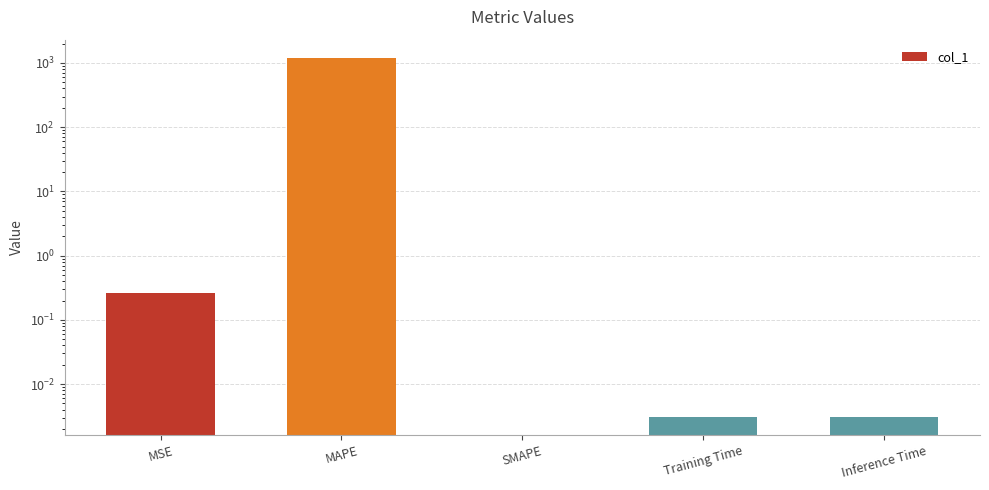

Is it true that the value at Training Time is 0.0?

True